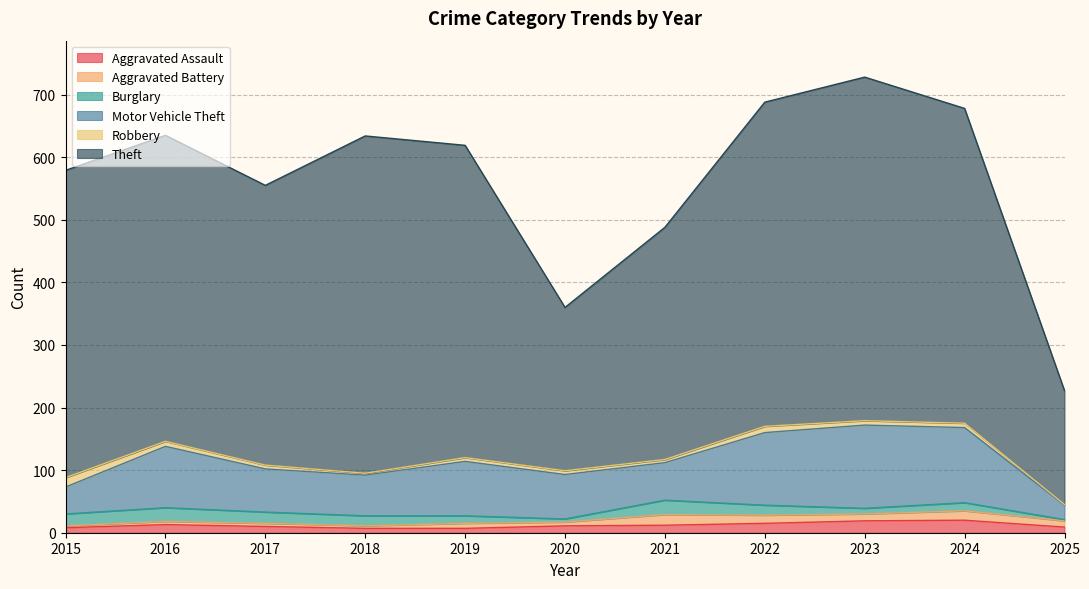

What is the approximate value of Theft at 2016?

489